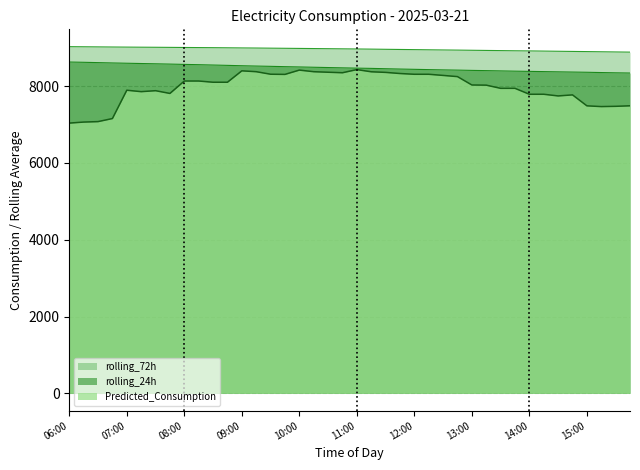

How many lines are shown in the chart?

3